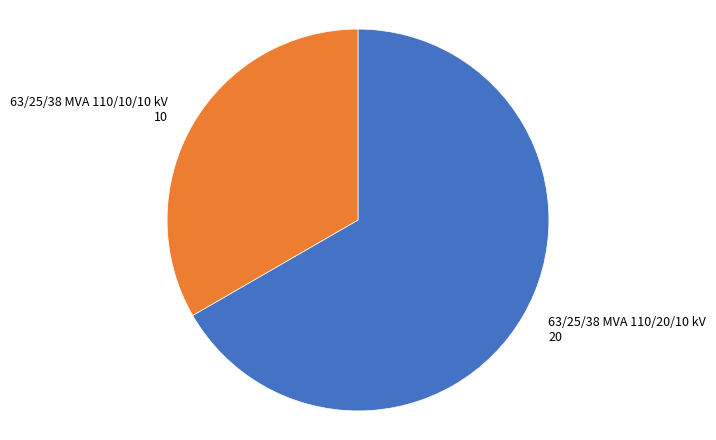

Rank the categories by value from lowest to highest.

63/25/38 MVA 110/10/10 kV, 63/25/38 MVA 110/20/10 kV